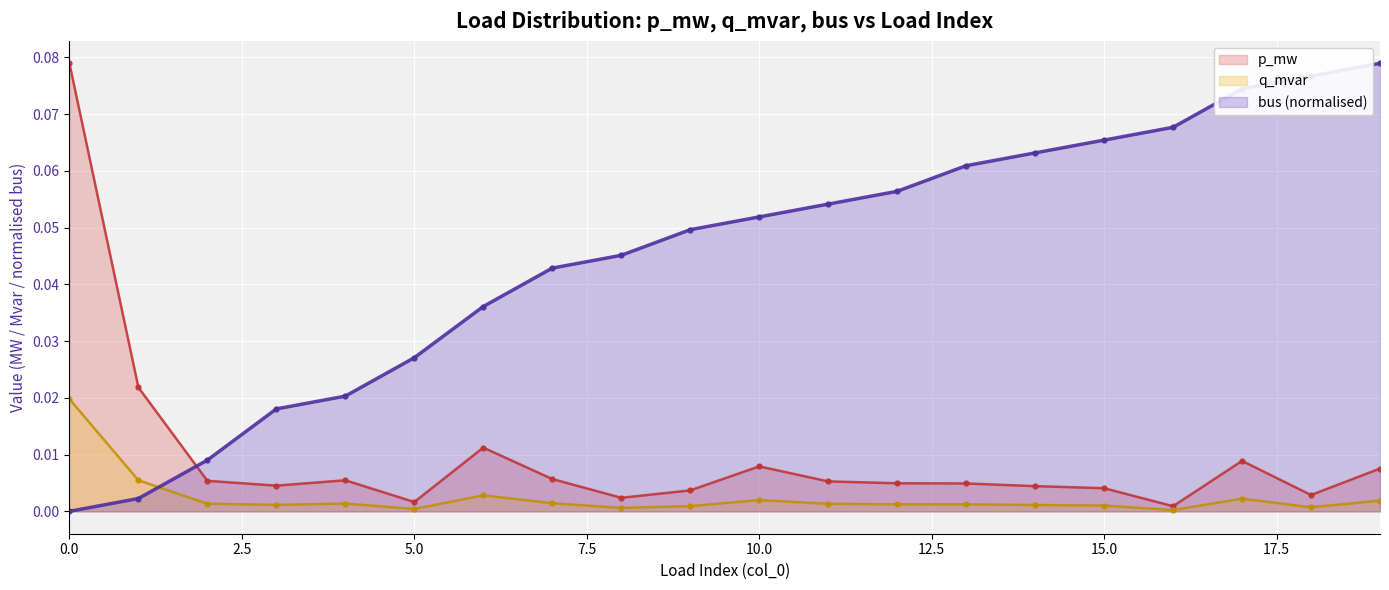

How many lines are shown in the chart?

3